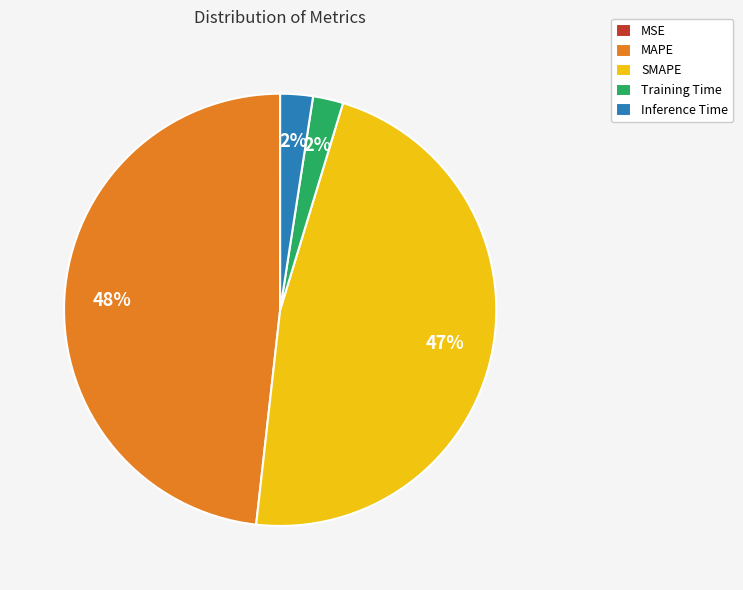

To the nearest percent, what is the average slice percentage?

20%